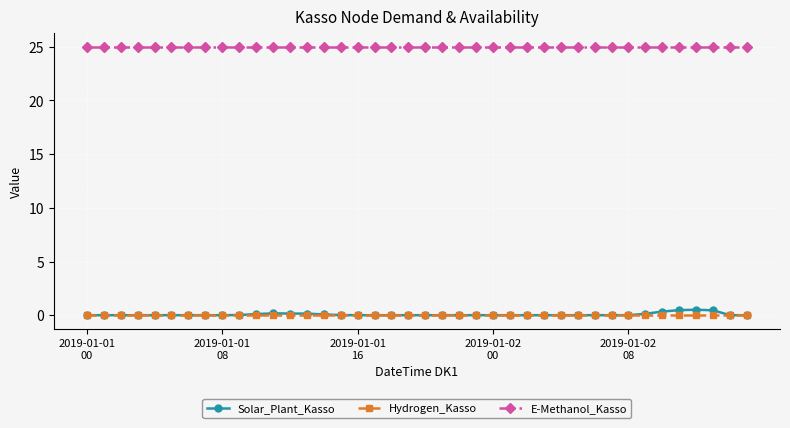

True or false: Hydrogen_Kasso and E-Methanol_Kasso cross at least once.

False